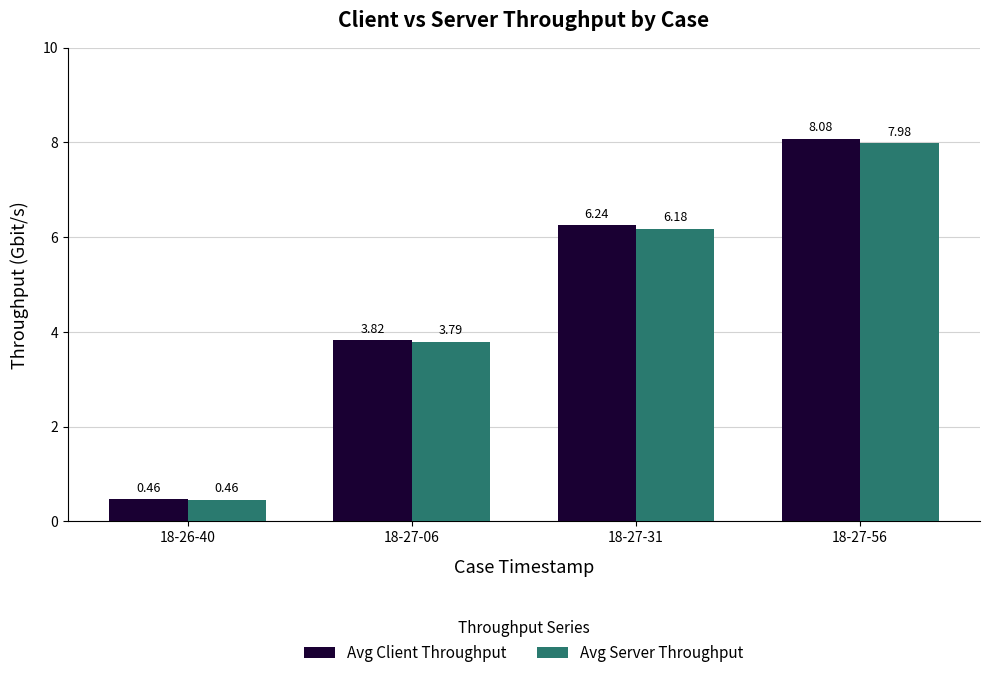

Rank the categories by Avg Client Throughput value from highest to lowest.

18-27-56, 18-27-31, 18-27-06, 18-26-40